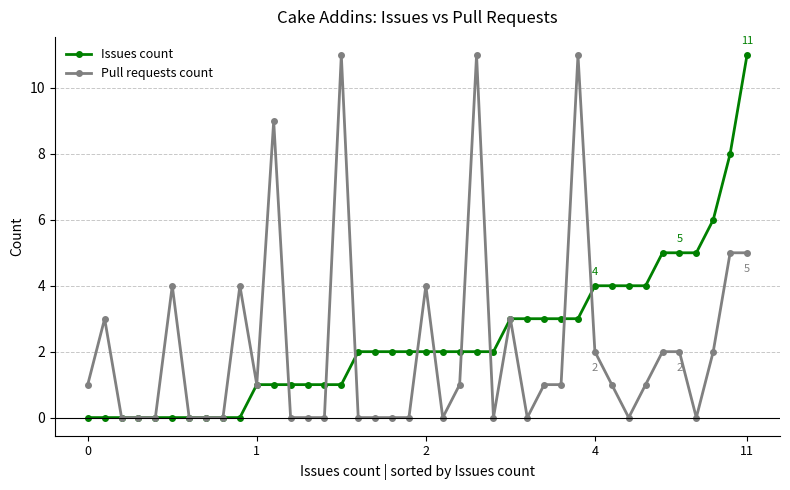

What is the maximum value for Issues count?

11